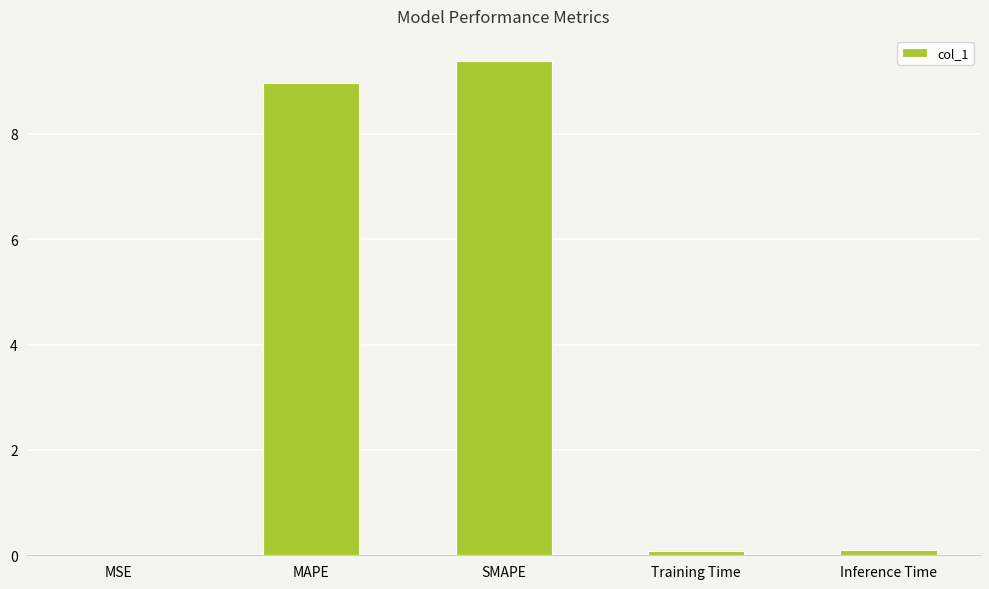

The chart shows a value of 0.0 at MSE. True or false?

True